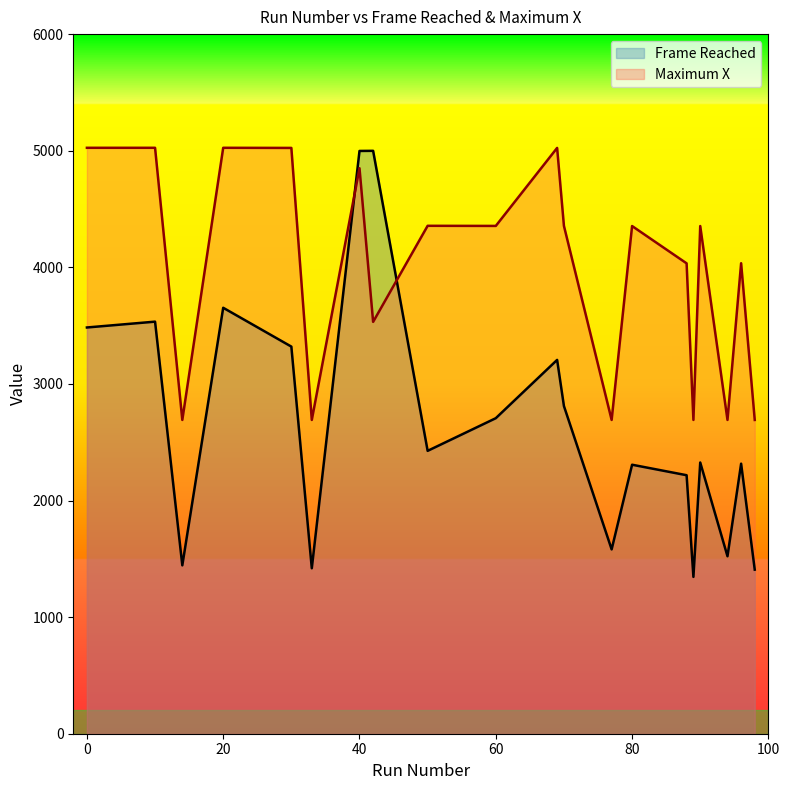

List the series in order of their overall mean, lowest first.

Frame Reached, Maximum X